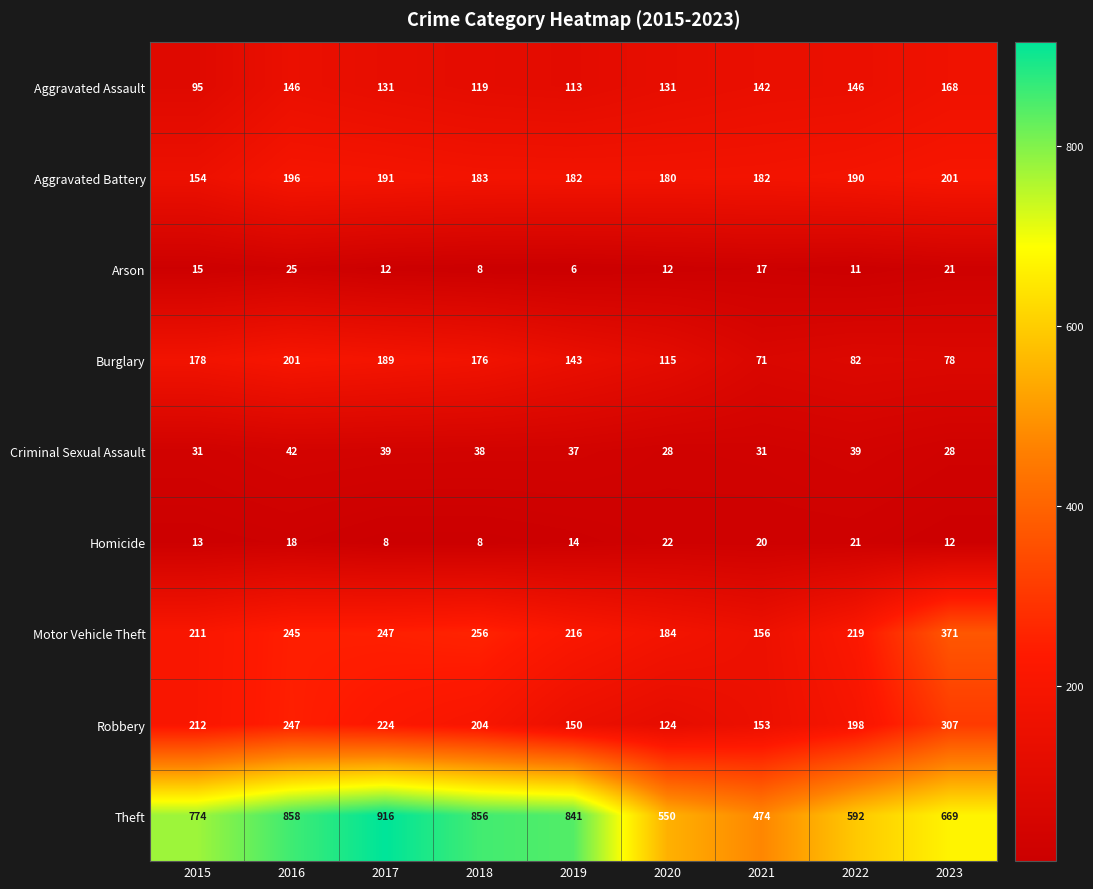

What is the total value across all series at 2022?

1498